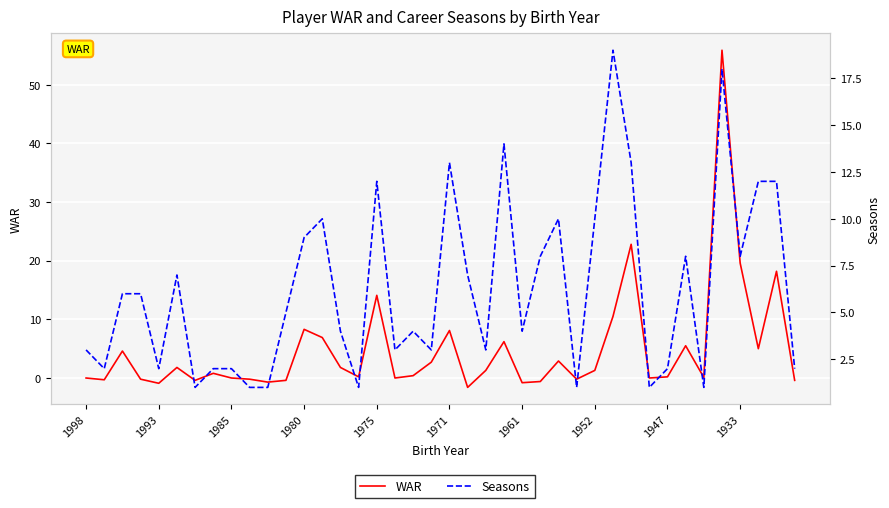

Reading right to left, what are all the values shown in this chart?

WAR: -0.4	18.2	5.0	19.6	55.9	0.1	5.5	0.2	0.0	22.8	10.5	1.3	-0.2	2.9	-0.6	-0.8	6.2	1.3	-1.6	8.1	2.7	0.4	0.0	14.1	0.2	1.8	6.9	8.3	-0.4	-0.7	-0.2	0.0	0.8	-0.4	1.8	-0.9	-0.2	4.6	-0.3	0.0
Seasons: 2.0	12.0	12.0	8.0	18.0	1.0	8.0	2.0	1.0	13.0	19.0	10.0	1.0	10.0	8.0	4.0	14.0	3.0	7.0	13.0	3.0	4.0	3.0	12.0	1.0	4.0	10.0	9.0	5.0	1.0	1.0	2.0	2.0	1.0	7.0	2.0	6.0	6.0	2.0	3.0